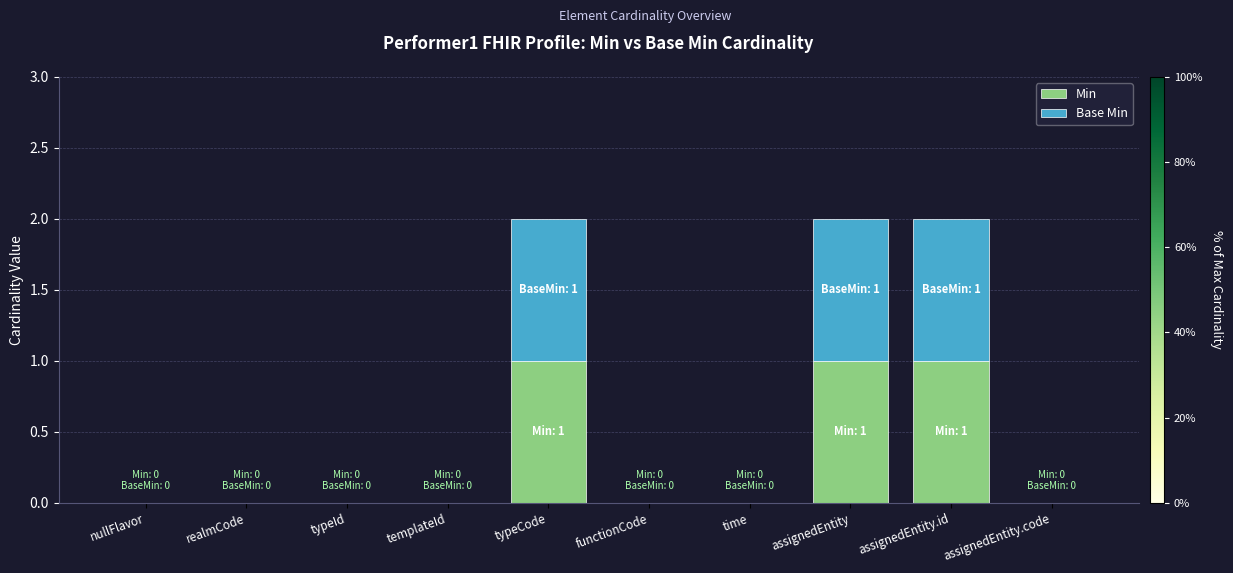

Are the bars horizontal?

No